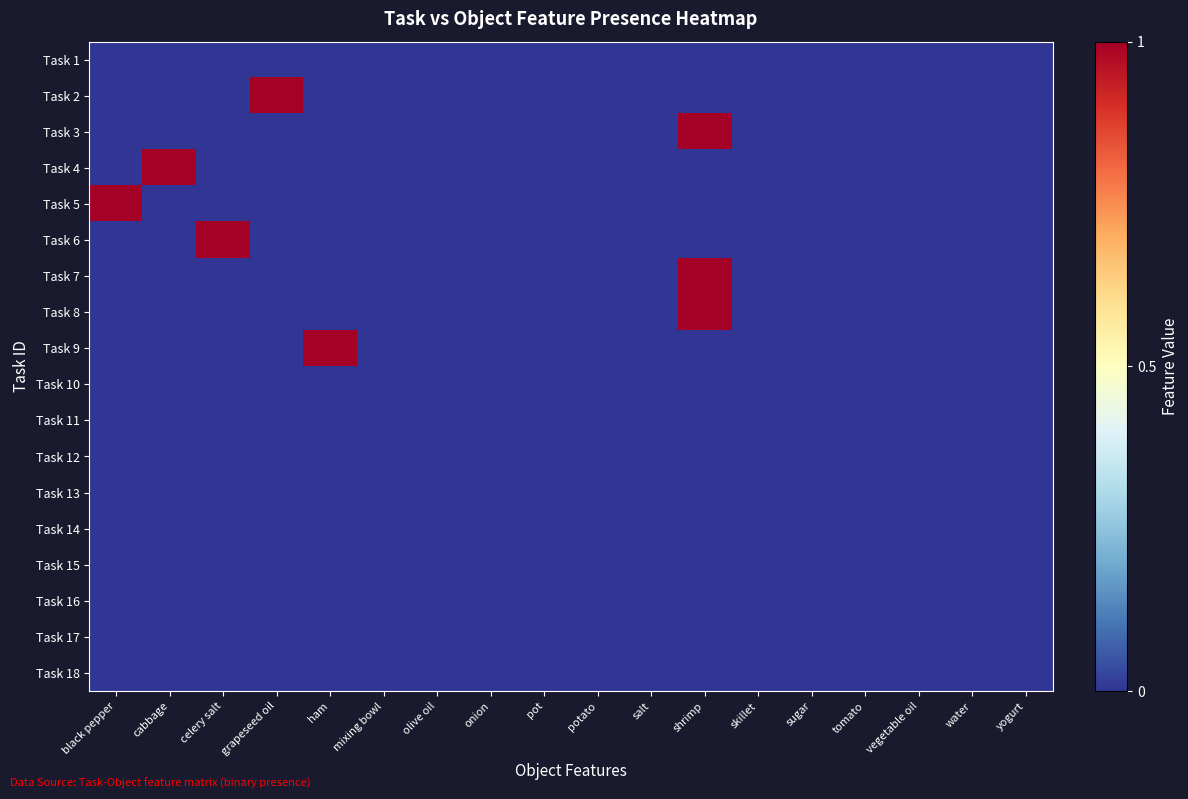

Count the number of categories in the chart.

18